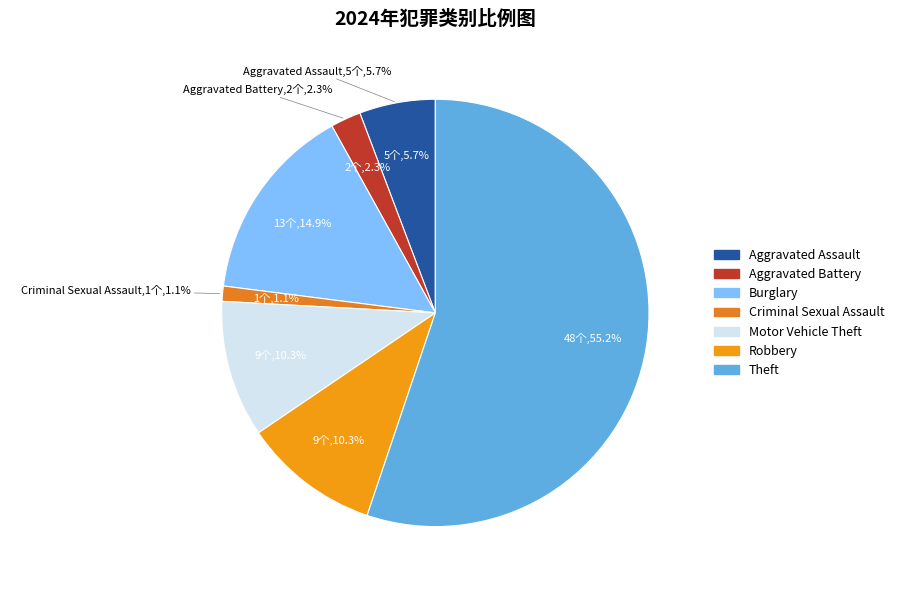

Which category has the biggest portion of the pie?

Theft